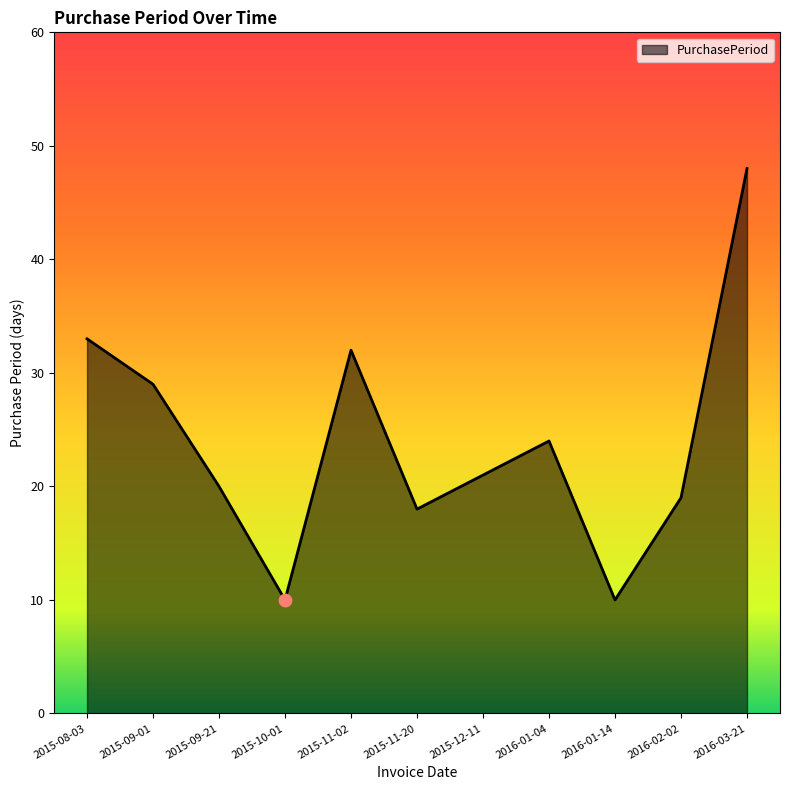

What is the change in value from 2015-12-11 to 2016-01-04?

+3